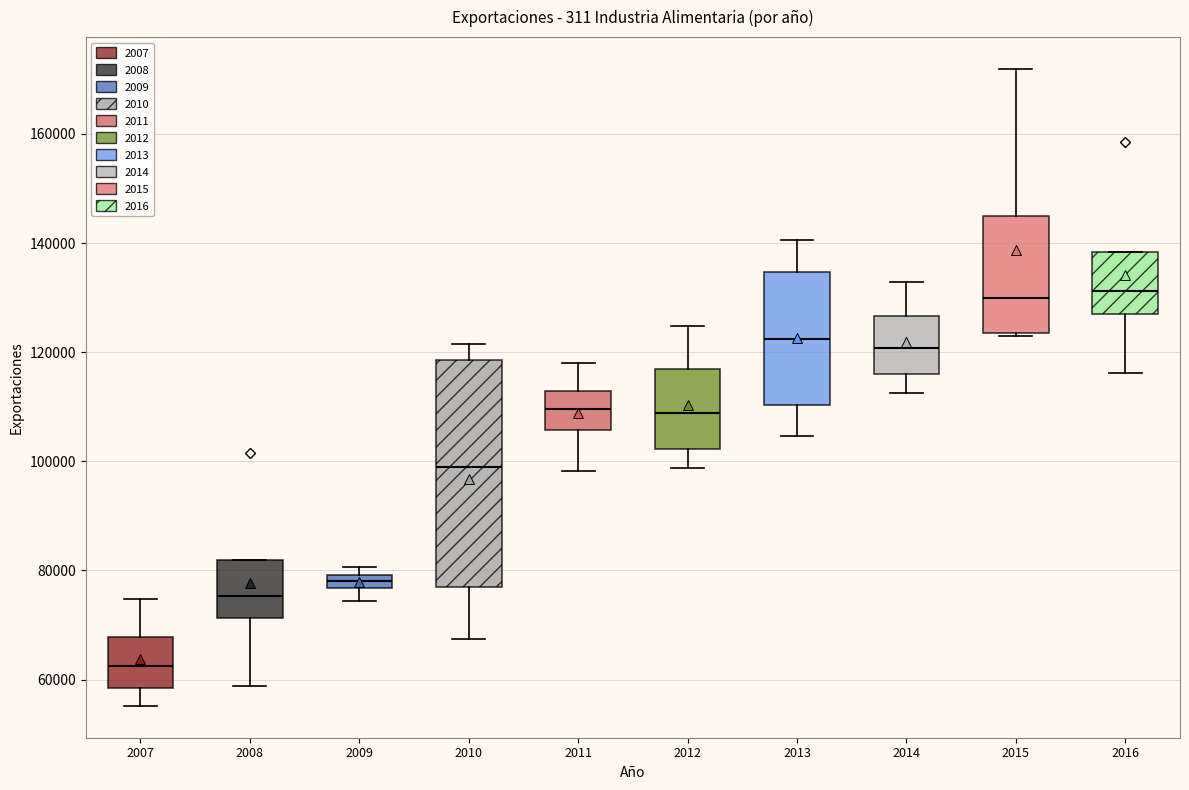

Which box's median line is the lowest?

2007